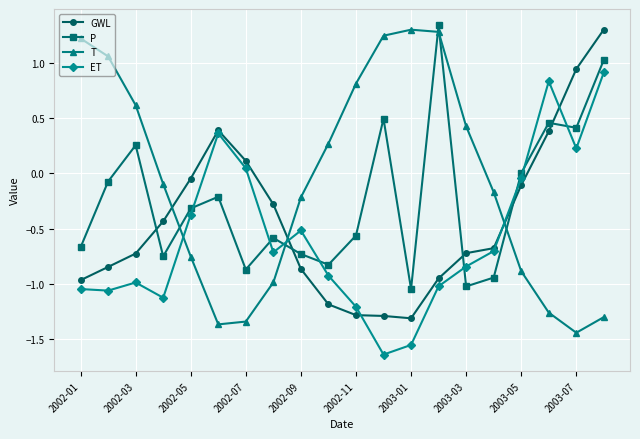

What is the sum of all ET values?

-11.4